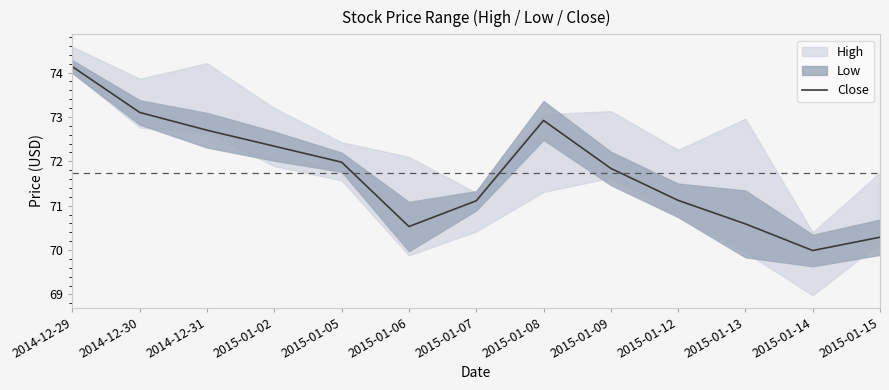

True or false: the data shows 30.9 at 2014-12-31.

False